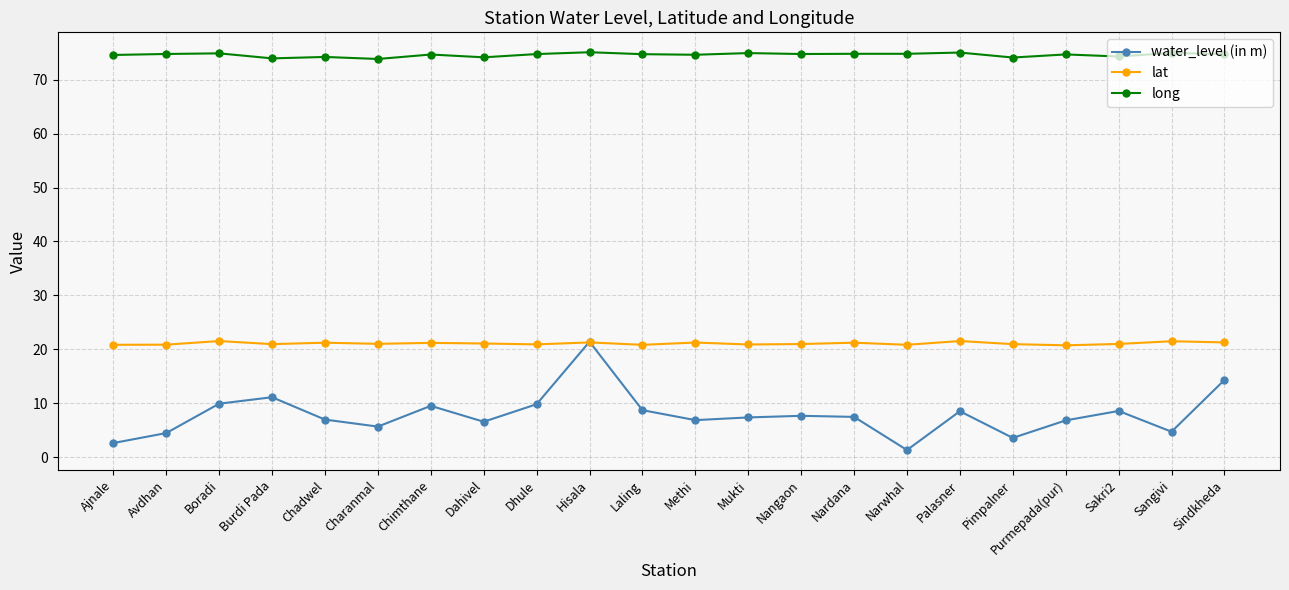

What is the value of the lat point at the 20th from the left?

21.0